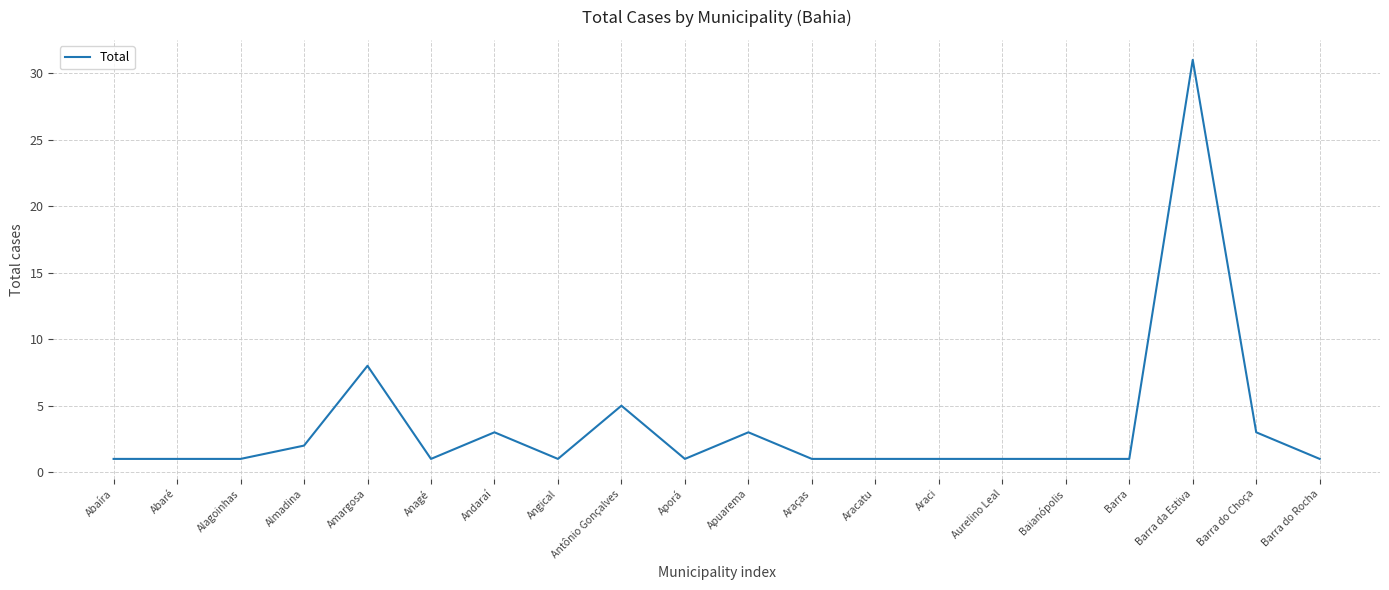

True or false: the data shows 5 at Antônio Gonçalves.

True